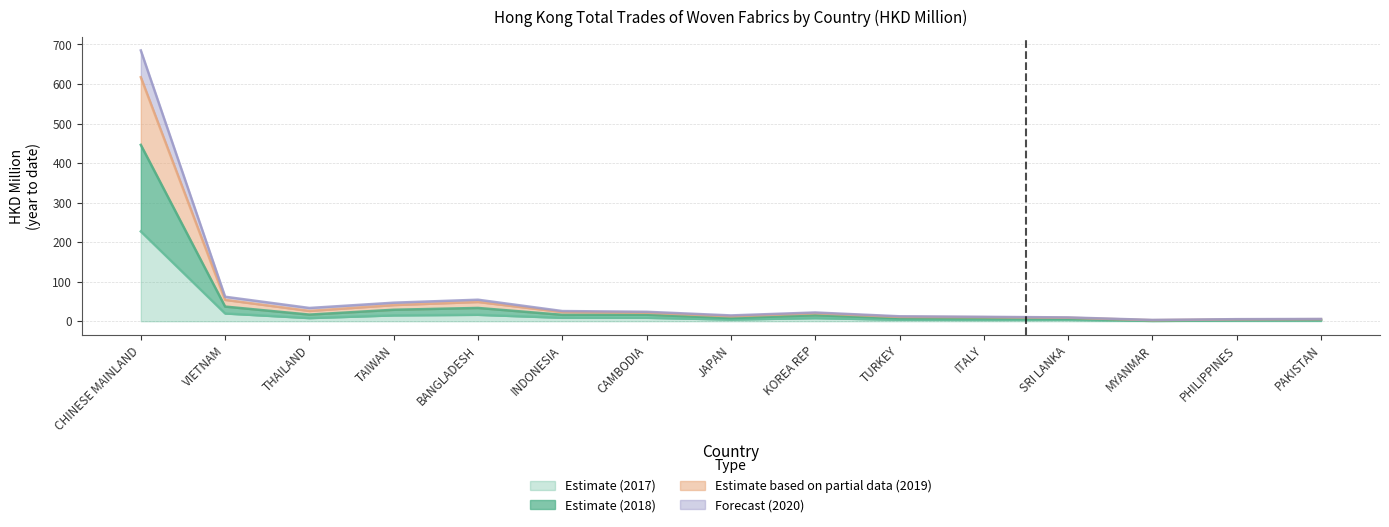

True or false: 201712 and 201912 cross at least once.

False